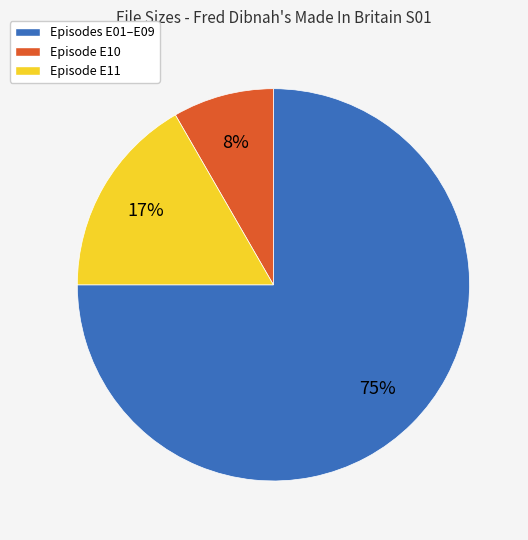

Which has a higher value, Episode E10 or Episodes E01–E09?

Episodes E01–E09